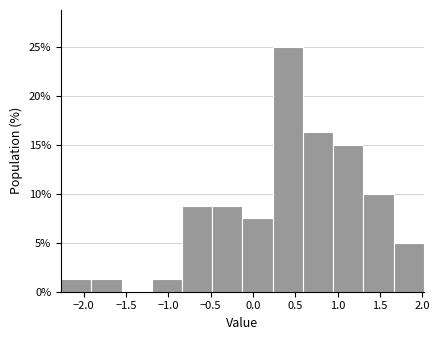

Reading left to right, list every bar in this chart as the range it spans on the x-axis followed by its height. Neither the bar edges nor the heights are printed on the chart, so give them approximately, as read against the axes.

-2.25 to -1.90: 1.5
-1.90 to -1.55: 1.5
-1.55 to -1.20: 0
-1.20 to -0.85: 1.5
-0.85 to -0.50: 9.0
-0.50 to -0.10: 9.0
-0.10 to 0.25: 7.5
0.25 to 0.60: 25.0
0.60 to 0.95: 16.5
0.95 to 1.30: 15.0
1.30 to 1.65: 10.0
1.65 to 2.00: 5.0